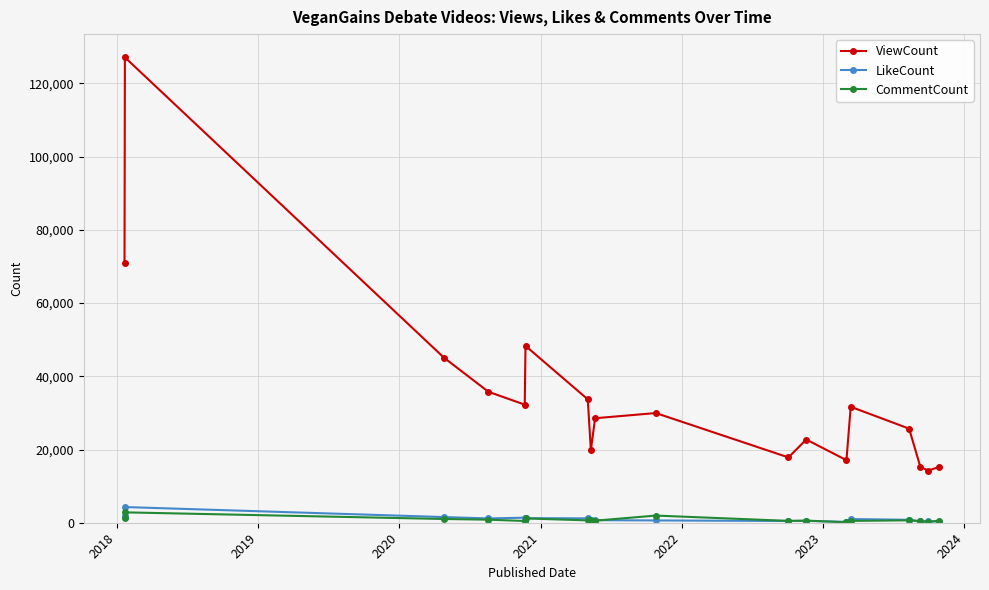

How many lines are shown in the chart?

3